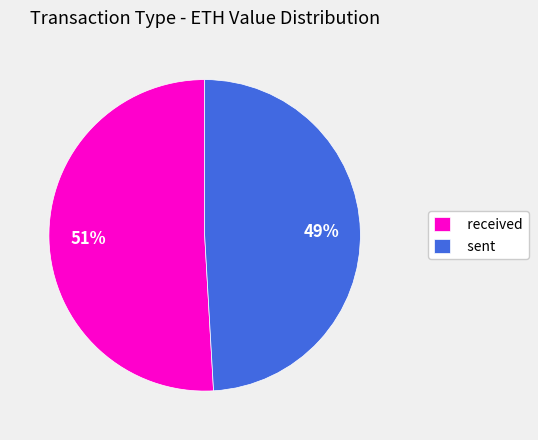

To the nearest percent, what is the difference between the sent and received slice percentages?

2%